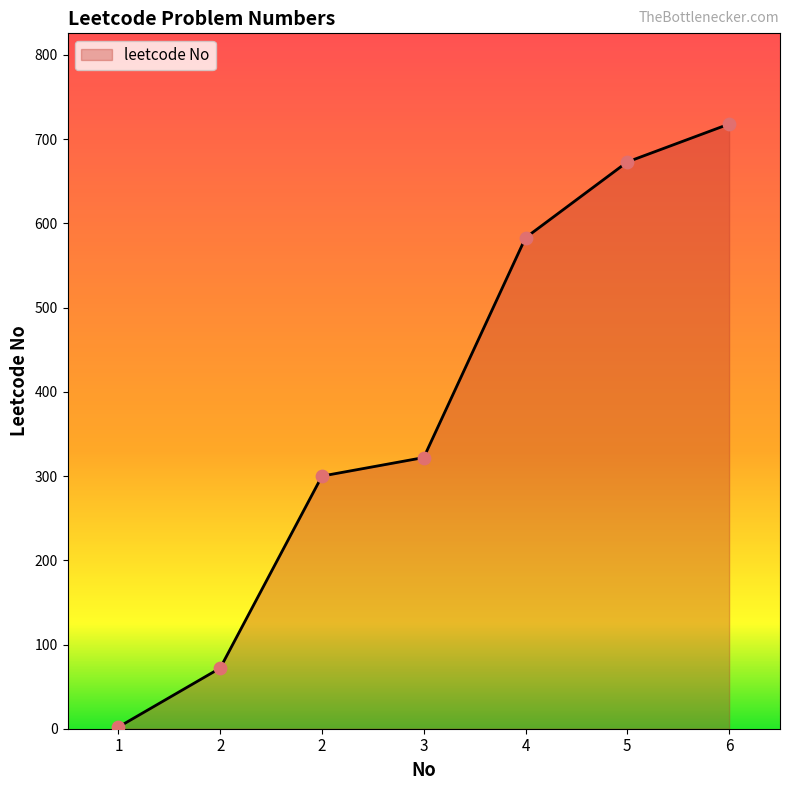

How many distinct data groups are displayed?

1